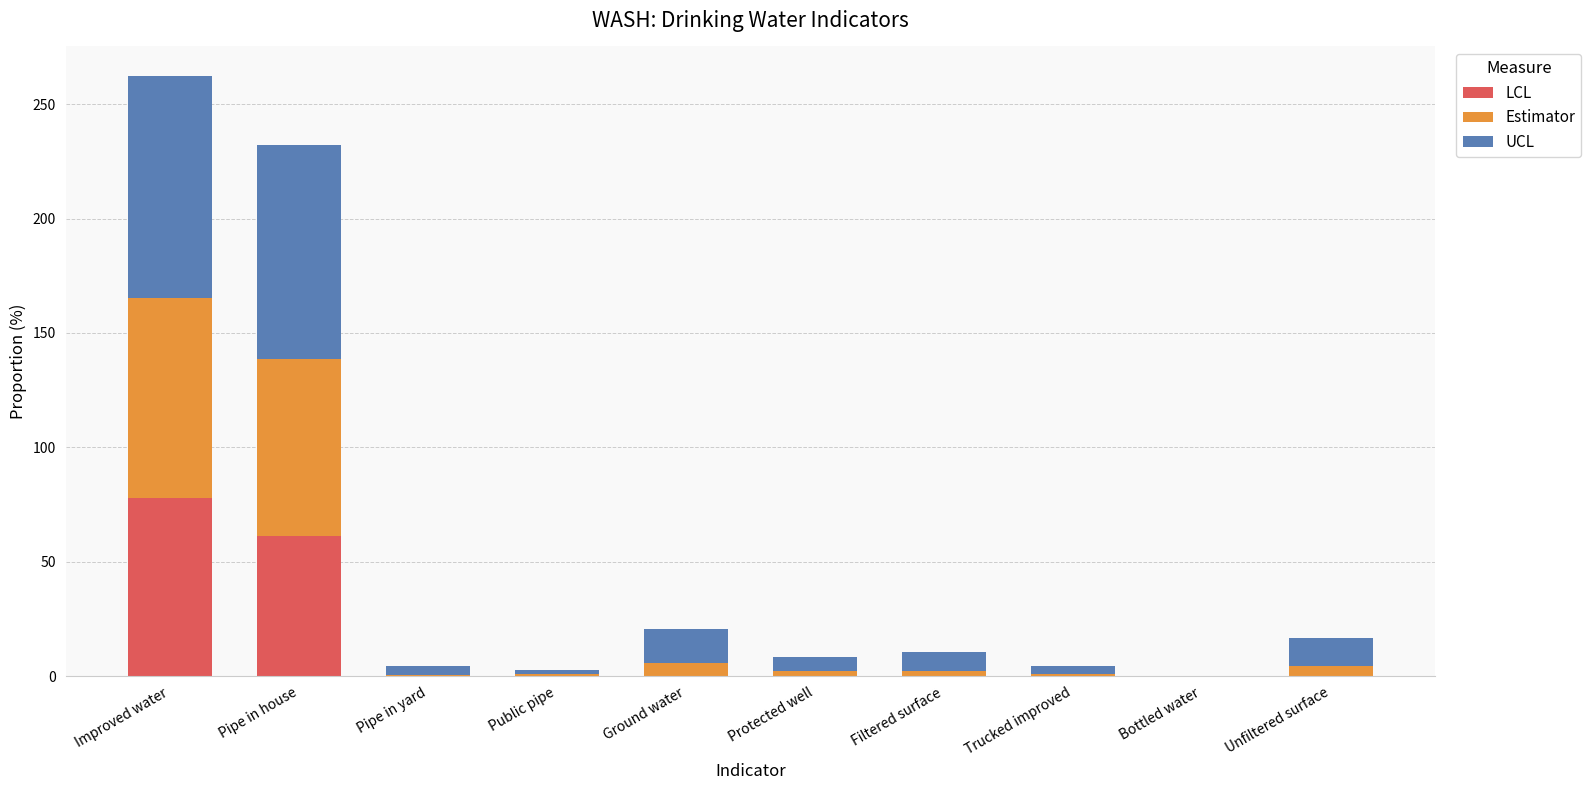

True or false: LCL has a value of 0.0 at Pipe in yard.

True